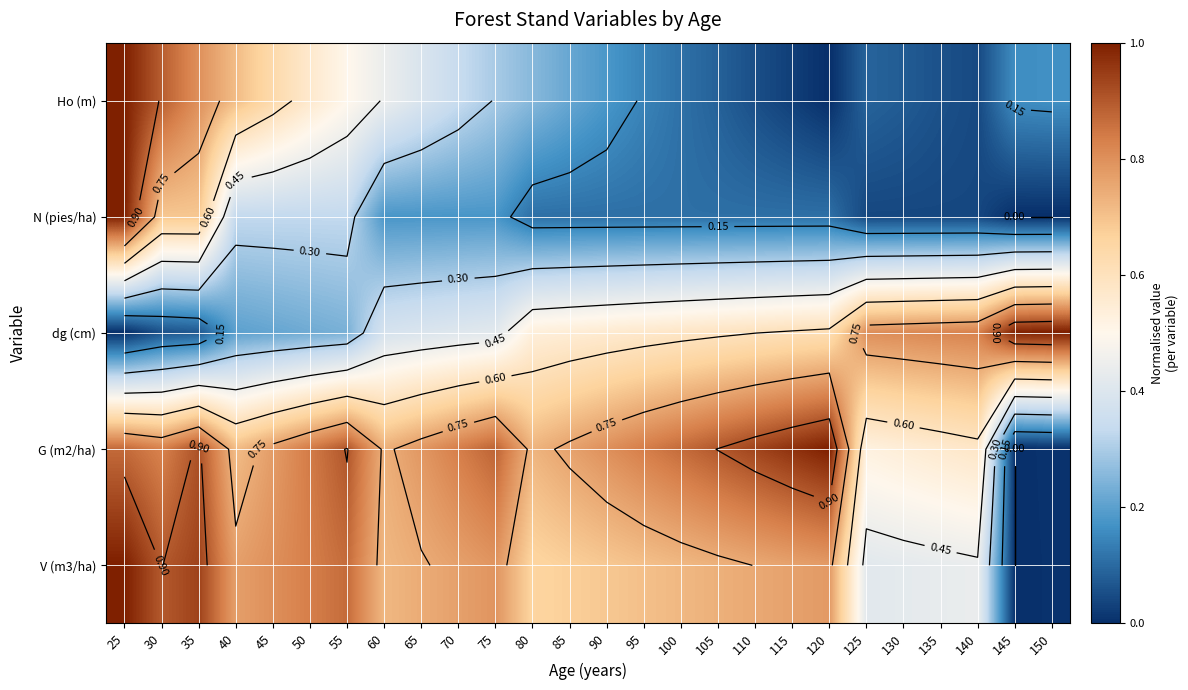

What is the total value across all series at 145?

1.2